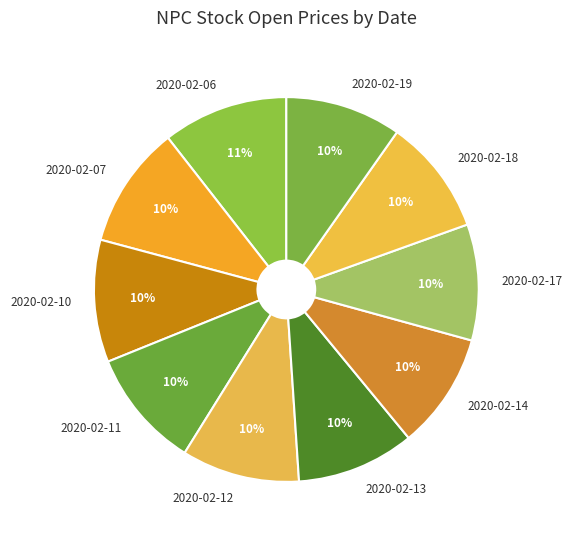

Combined, do 2020-02-07 and 2020-02-17 account for over 50%?

No